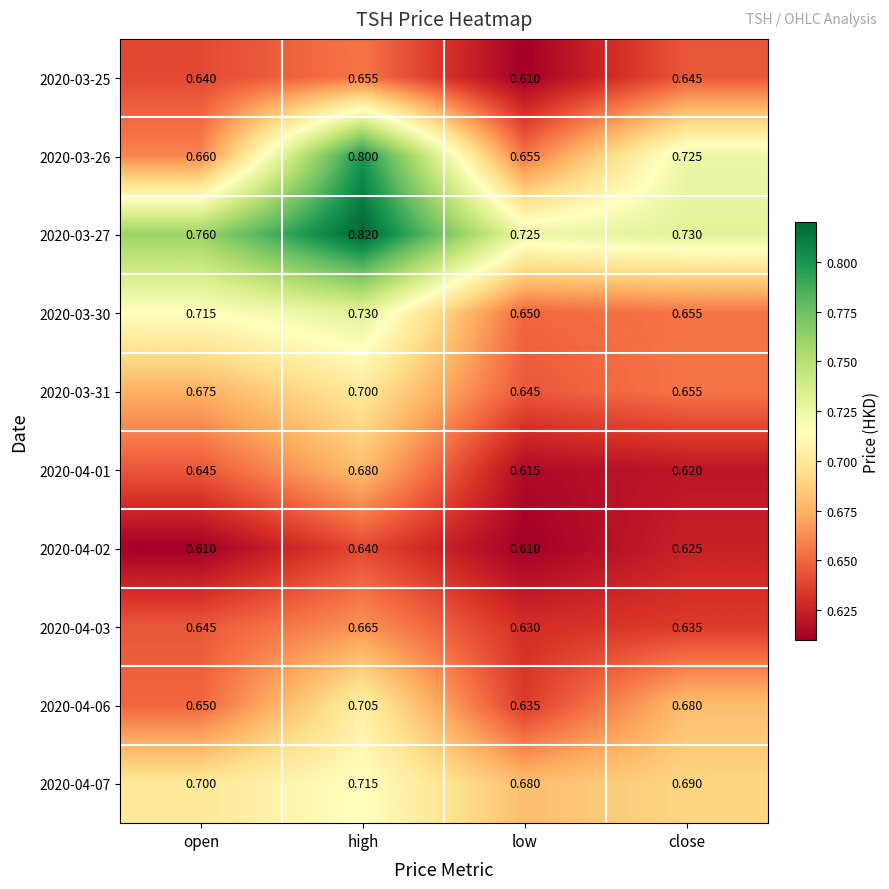

At which label is 2020-03-30 closest to 0?

low